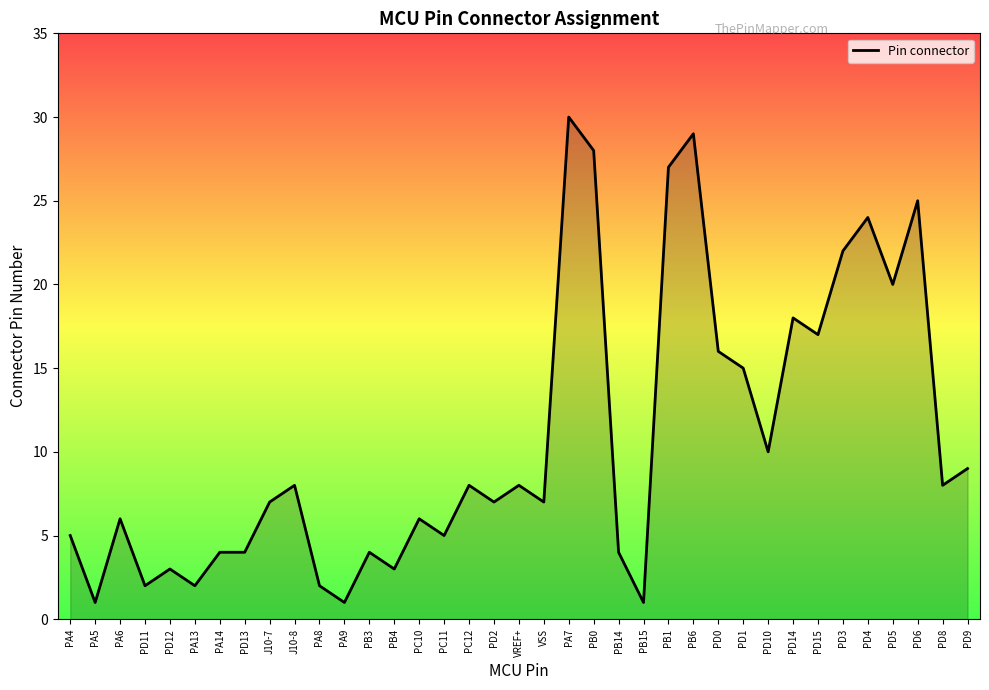

What is the difference between the values at PD15 and PD5?

3